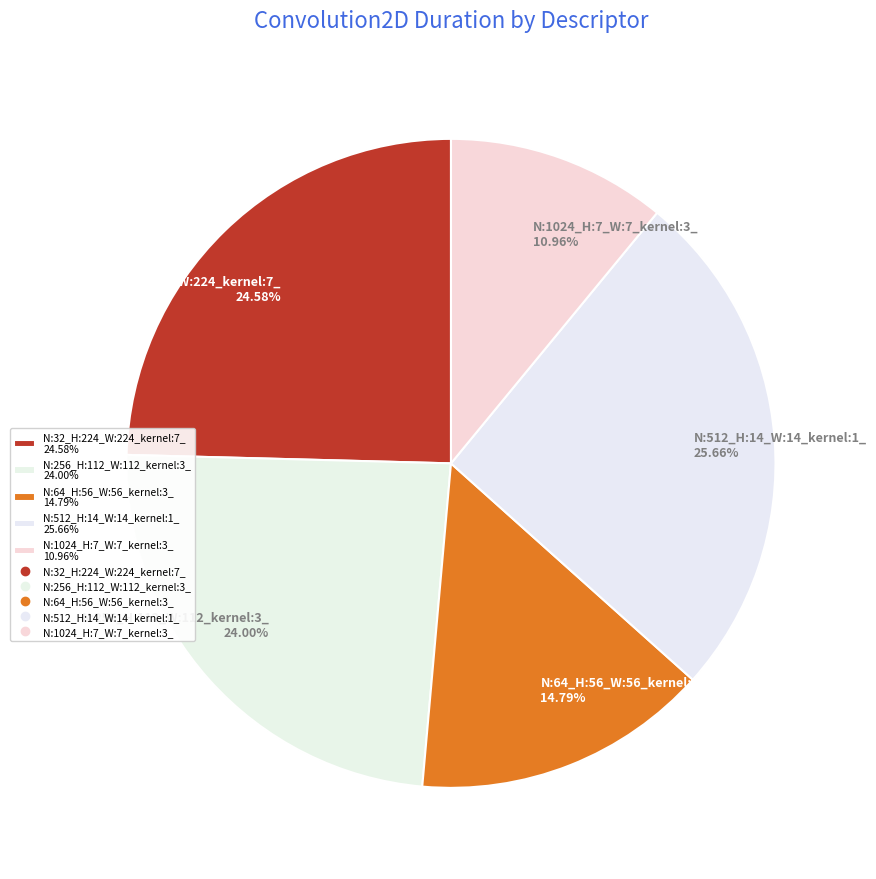

How many slices are in this pie chart?

5